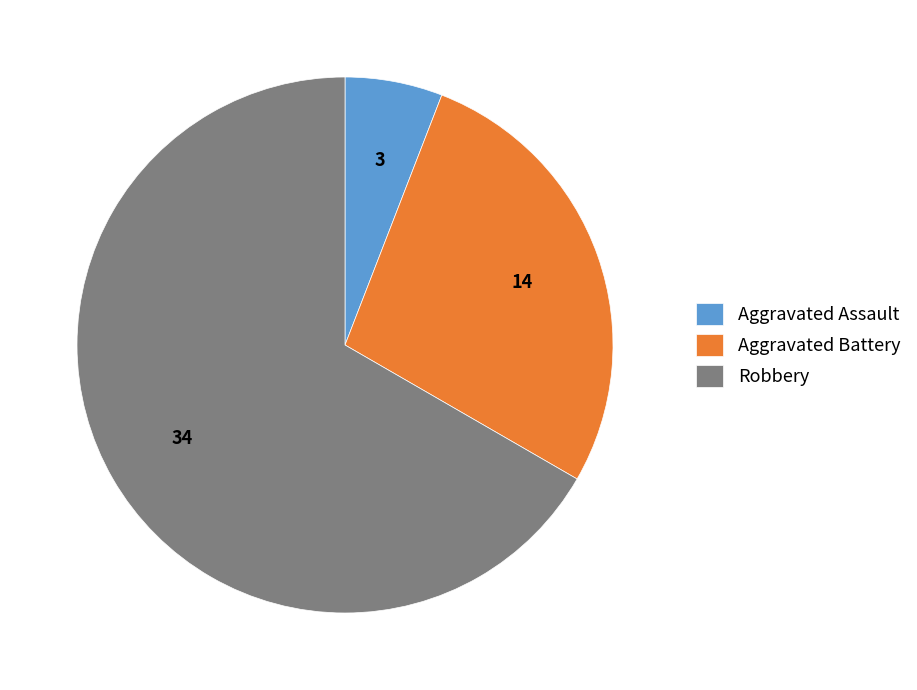

Rank the categories by value from lowest to highest.

Aggravated Assault, Aggravated Battery, Robbery